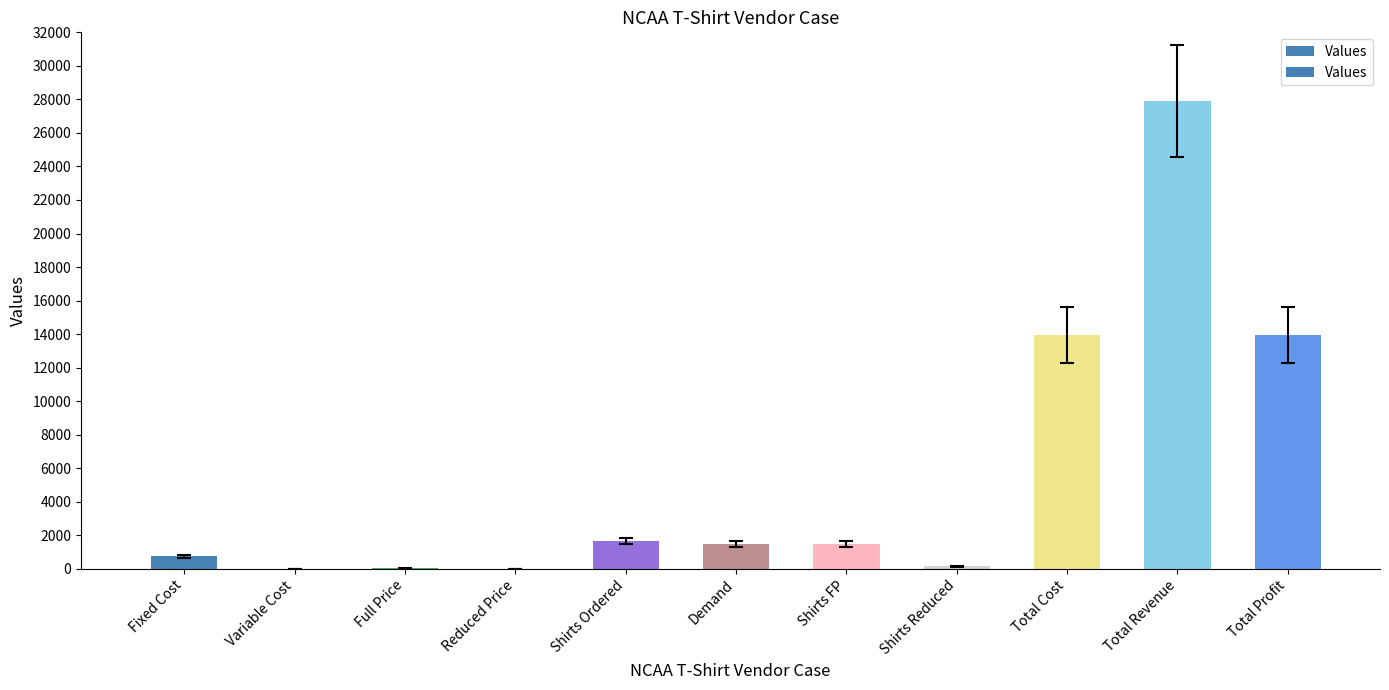

Count the number of categories in the chart.

11